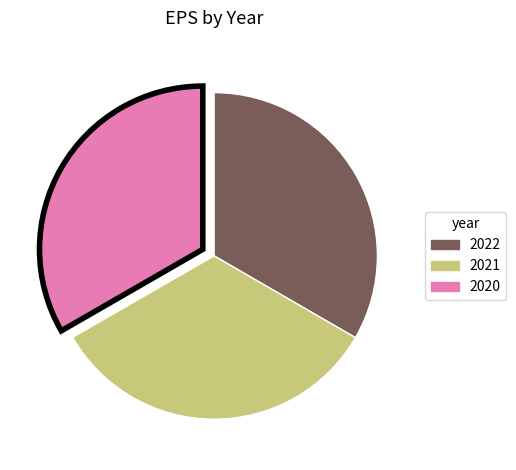

Is there any slice that represents more than half of the pie?

No